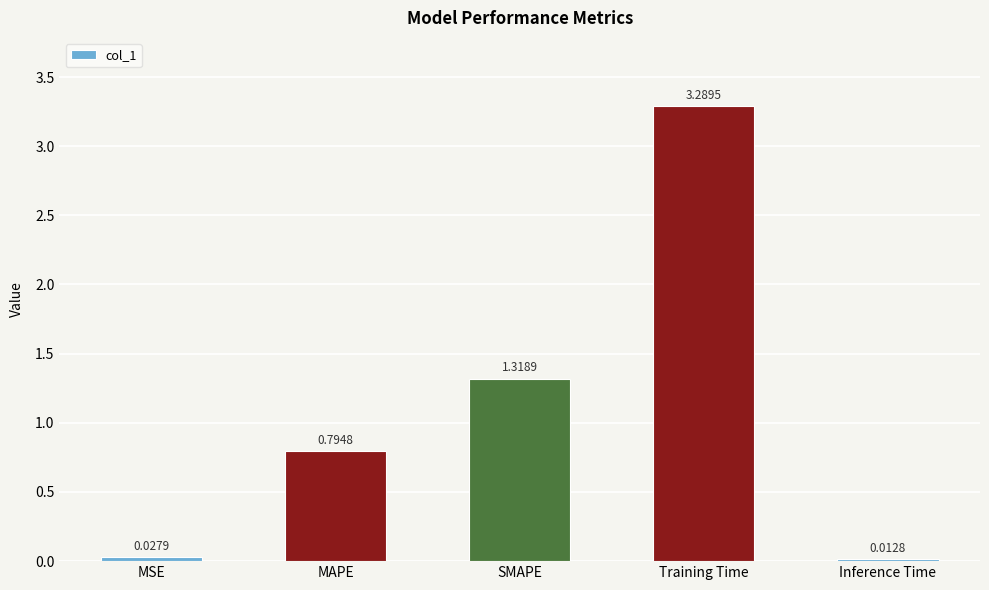

What is the average value?

1.1